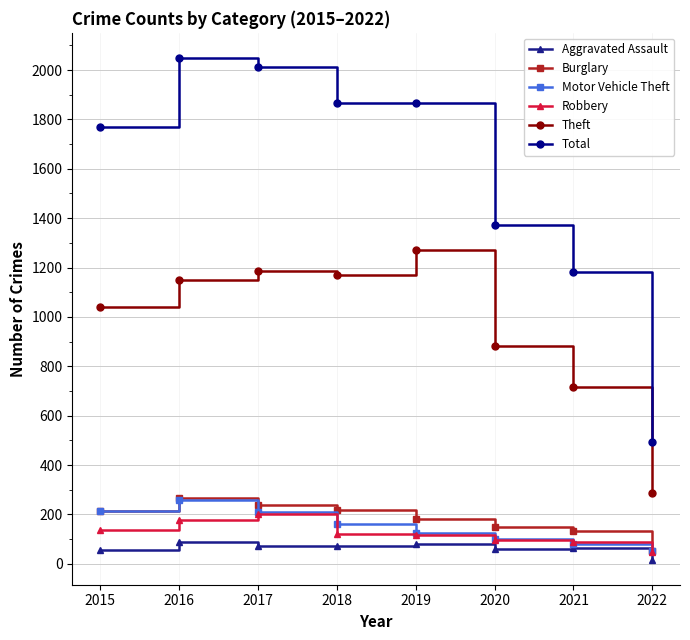

Between 2018 and 2022, which series saw the biggest shift?

Total